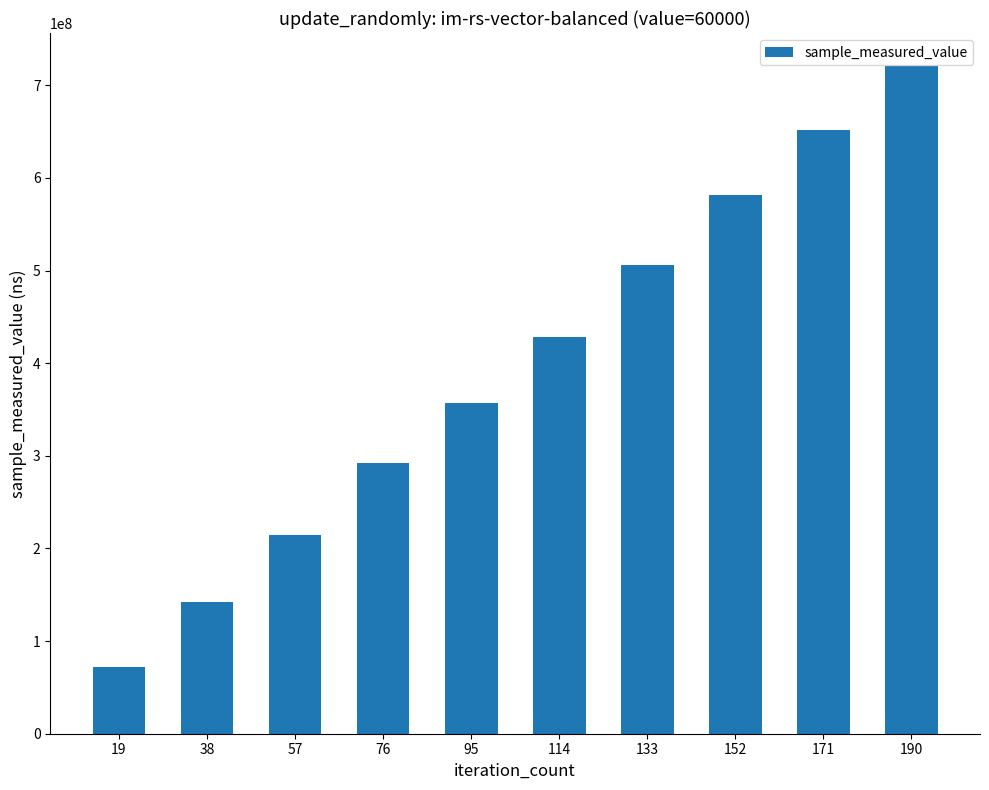

What is the difference between the values at 171 and 95?

294093359